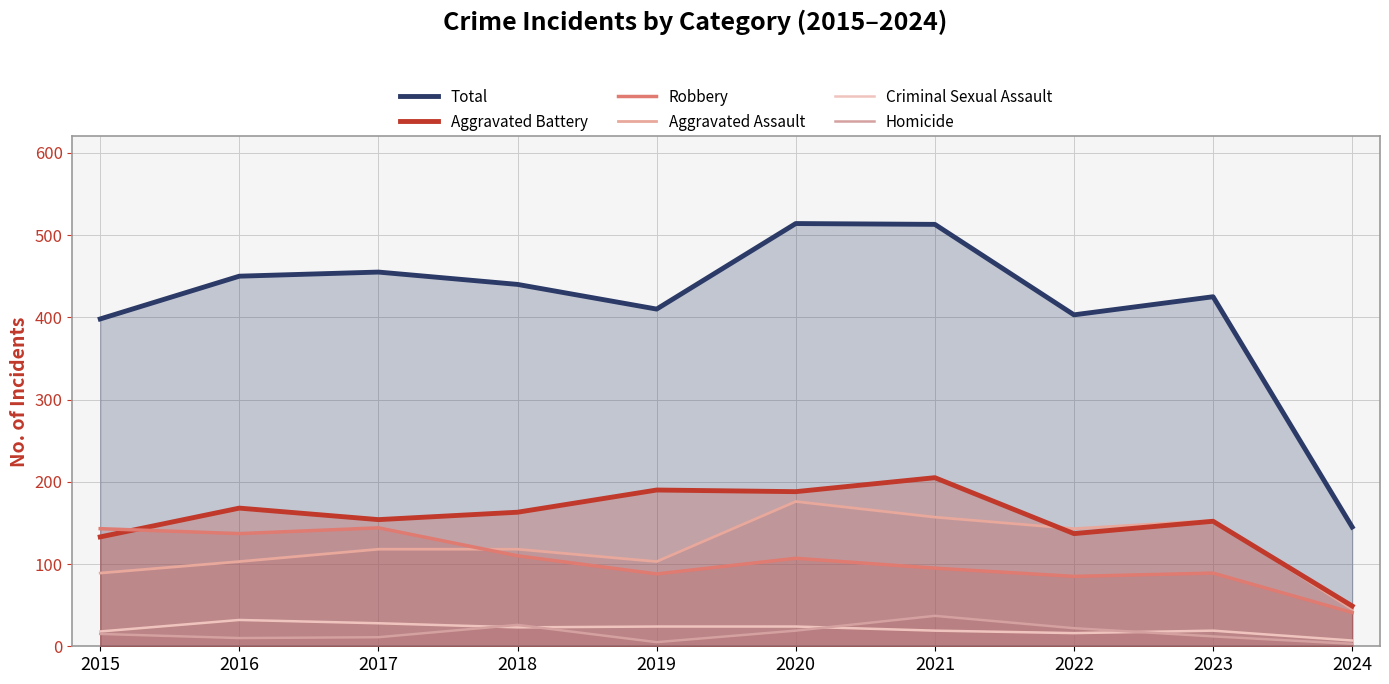

At how many categories does at least one series exceed 109?

10